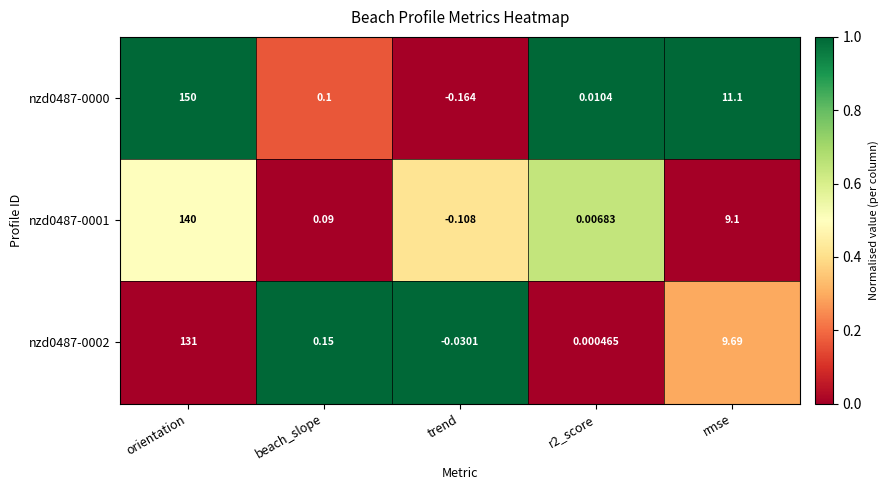

Where is nzd0487-0002 nearest to the value 65?

rmse